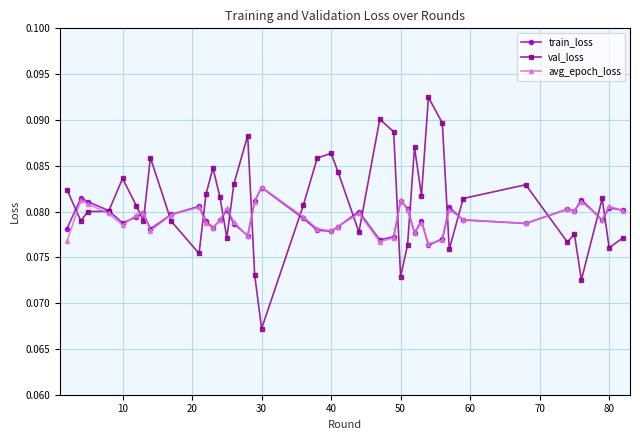

True or false: train_loss has more than 0 points higher than both neighbors.

True